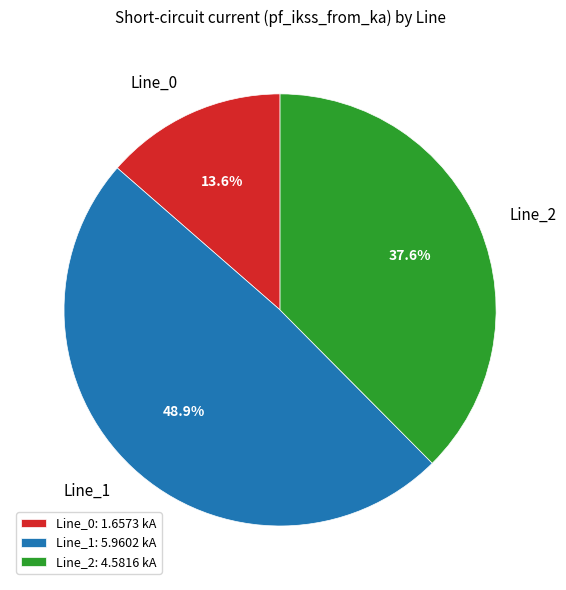

Which has a higher value, Line_2 or Line_0?

Line_2